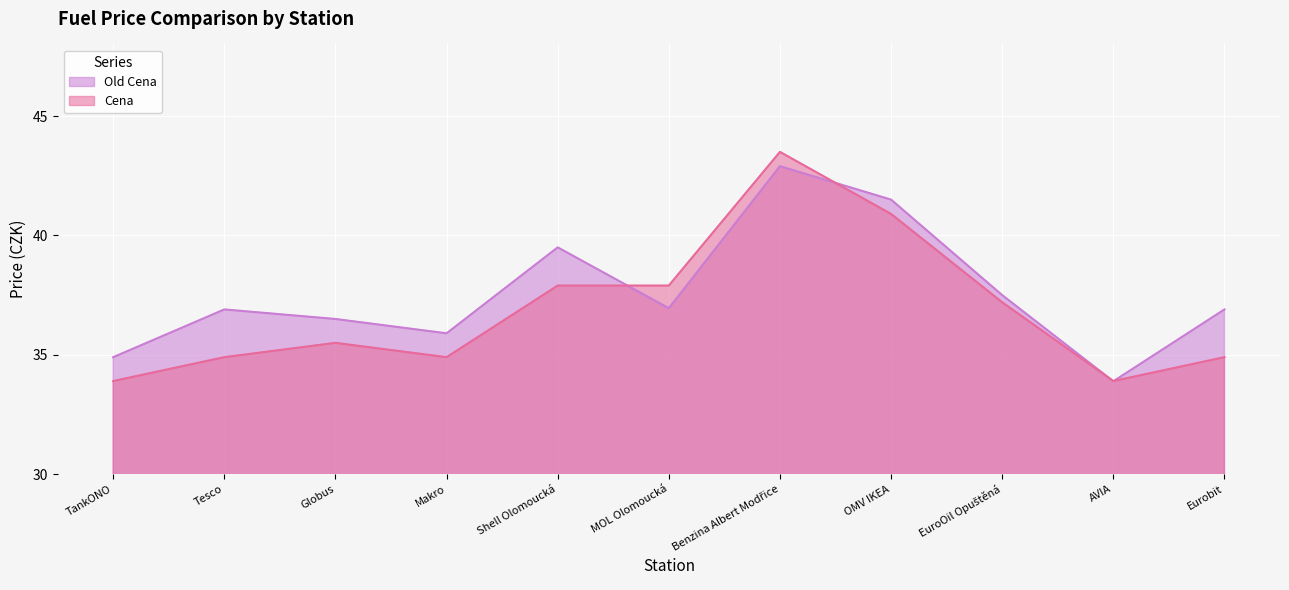

Does the chart display data point markers on the line(s)?

No